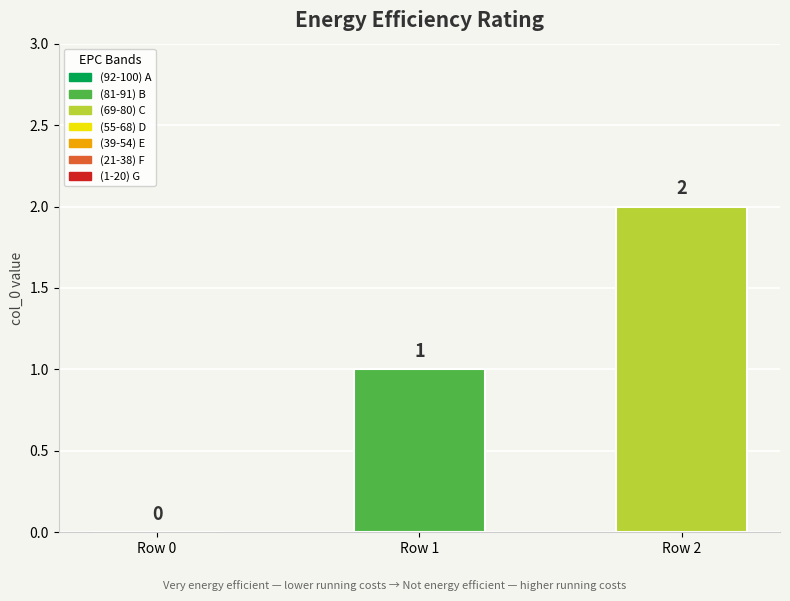

Which has a higher value, Row 1 or Row 2?

Row 2